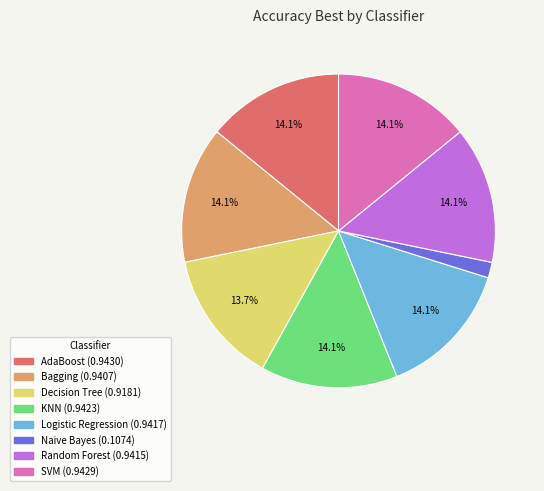

Does any single category account for the majority?

No